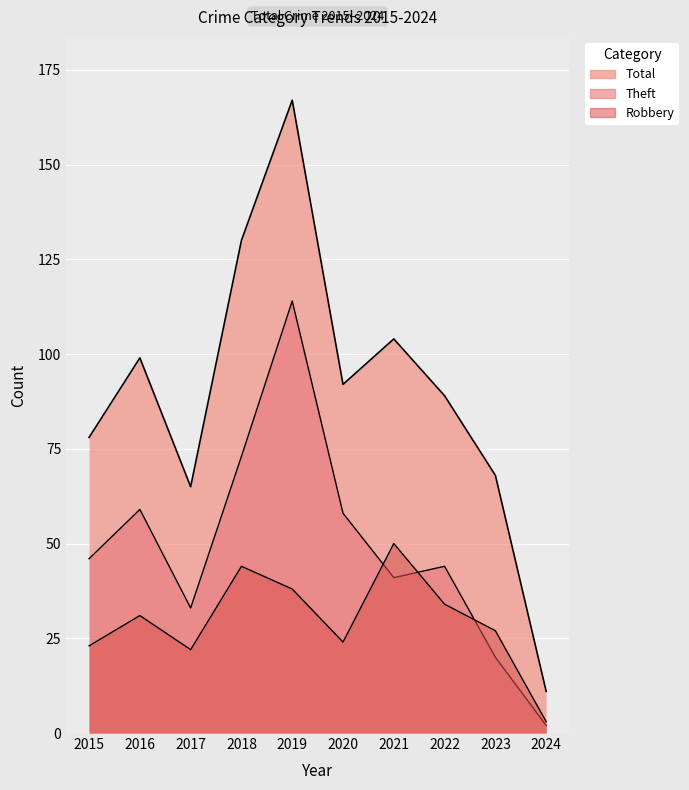

Which series has the largest range (max minus min)?

Total